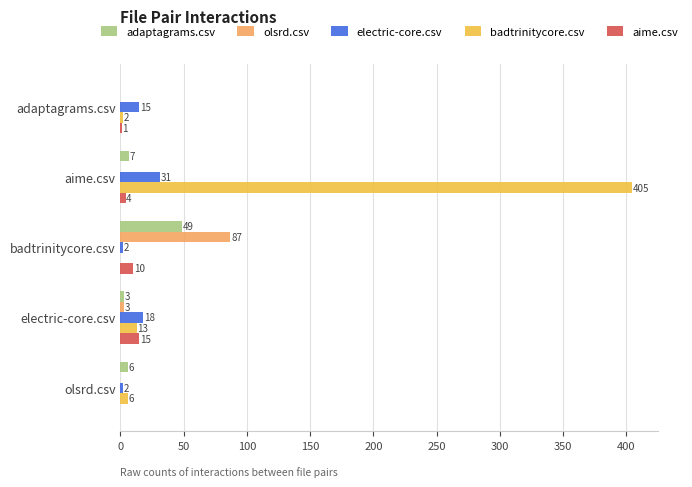

What is the greatest value displayed?

405